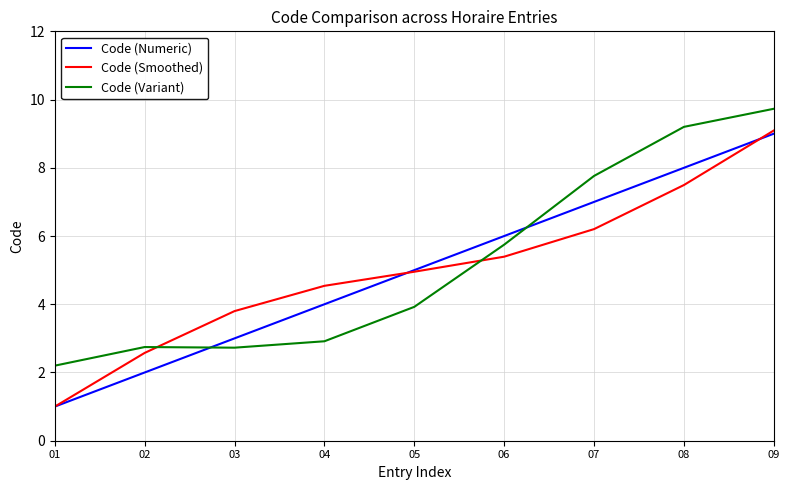

The value of Code (Smoothed) at 08 is 10.0. True or false?

False